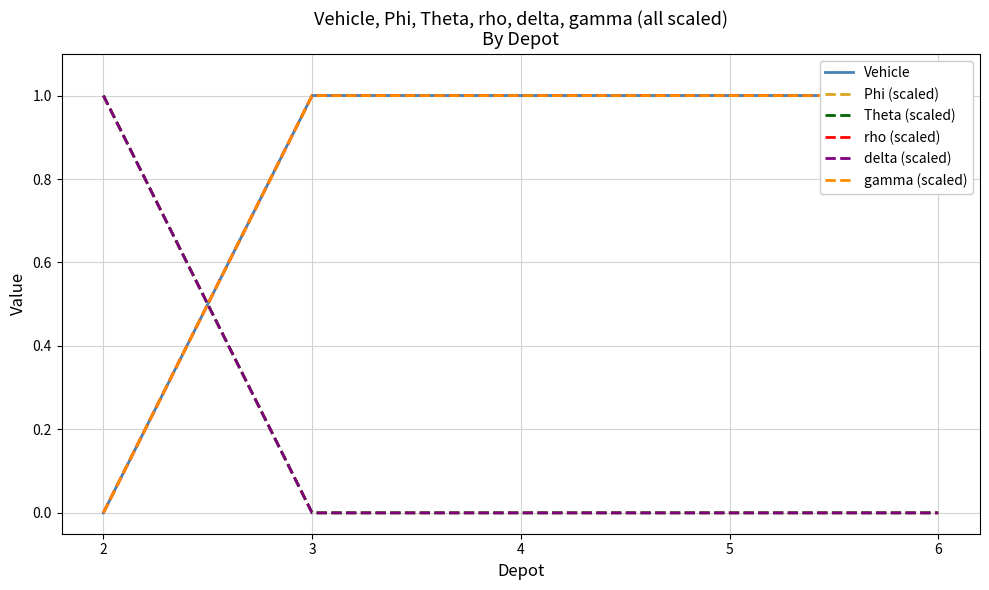

Rank the series at 2 from highest to lowest value.

Phi (scaled), Theta (scaled), delta (scaled), Vehicle, rho (scaled), gamma (scaled)